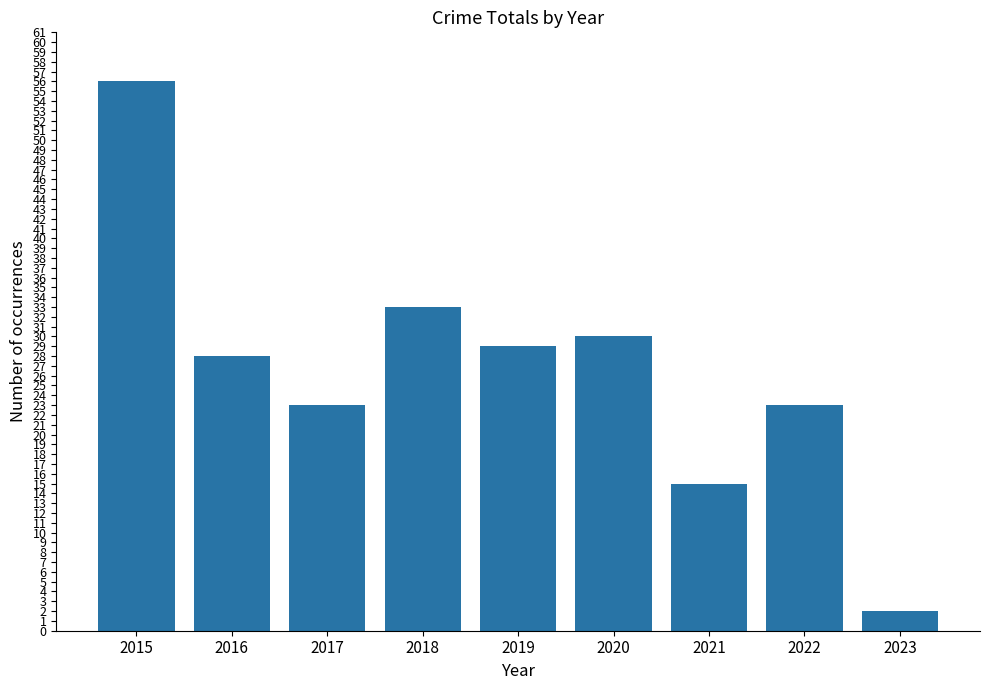

Between 2021 and 2016, which is larger?

2016